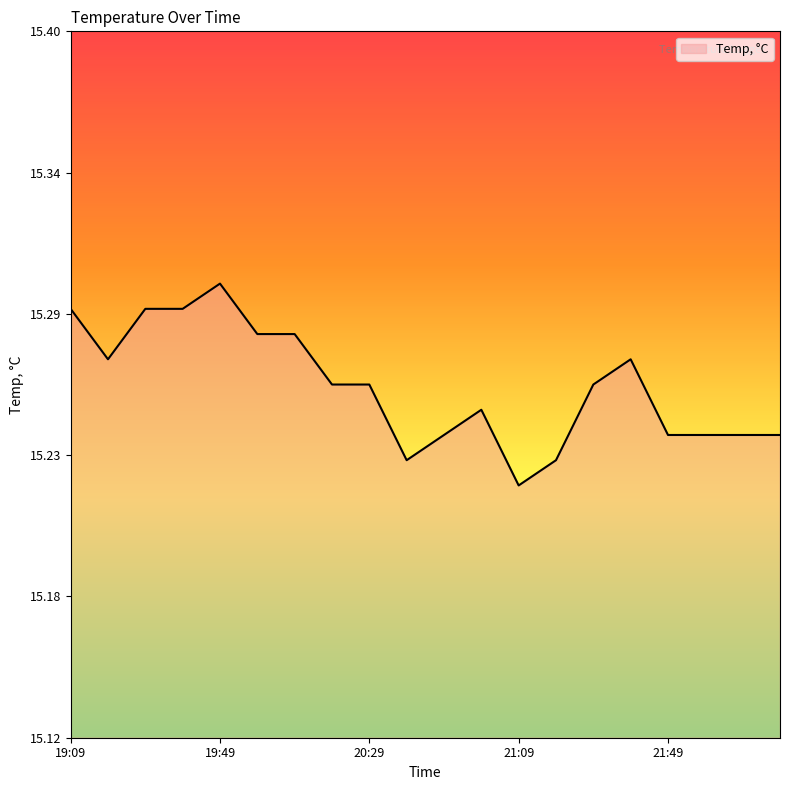

Does the chart have visible grid lines?

No